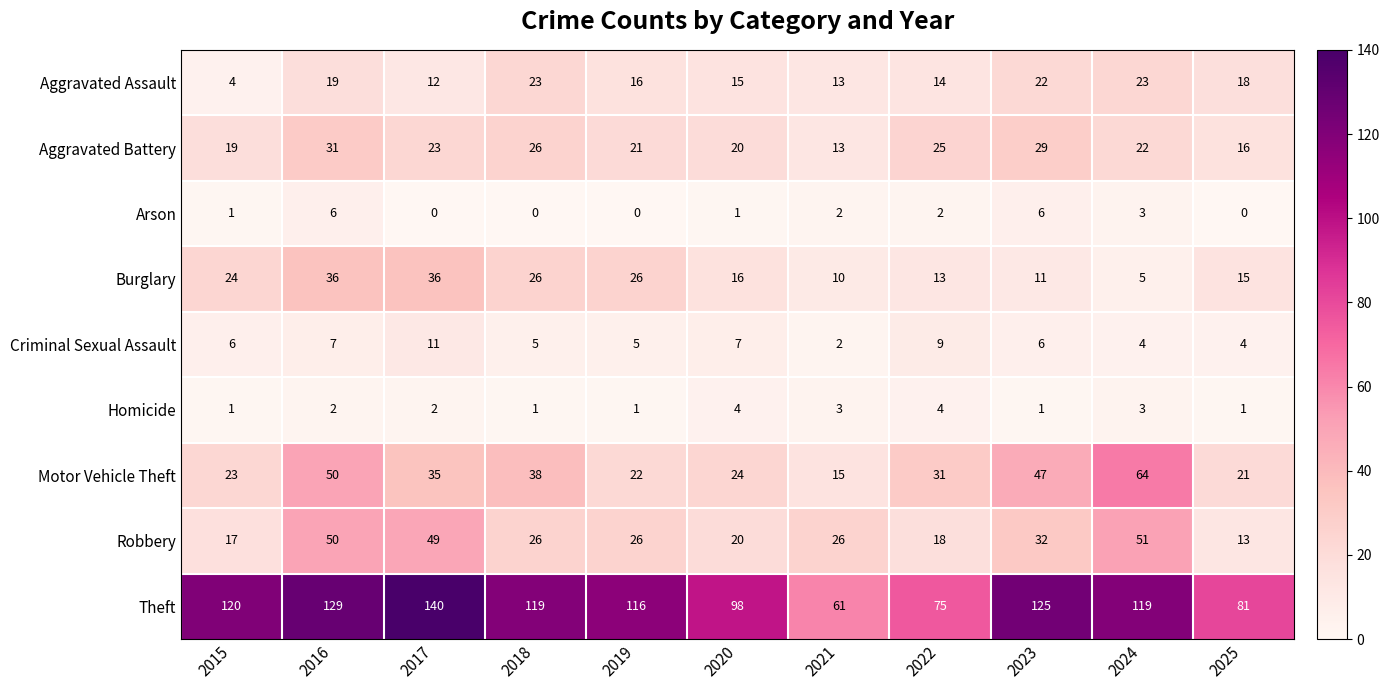

What is the difference between the highest and lowest values at 2017?

140